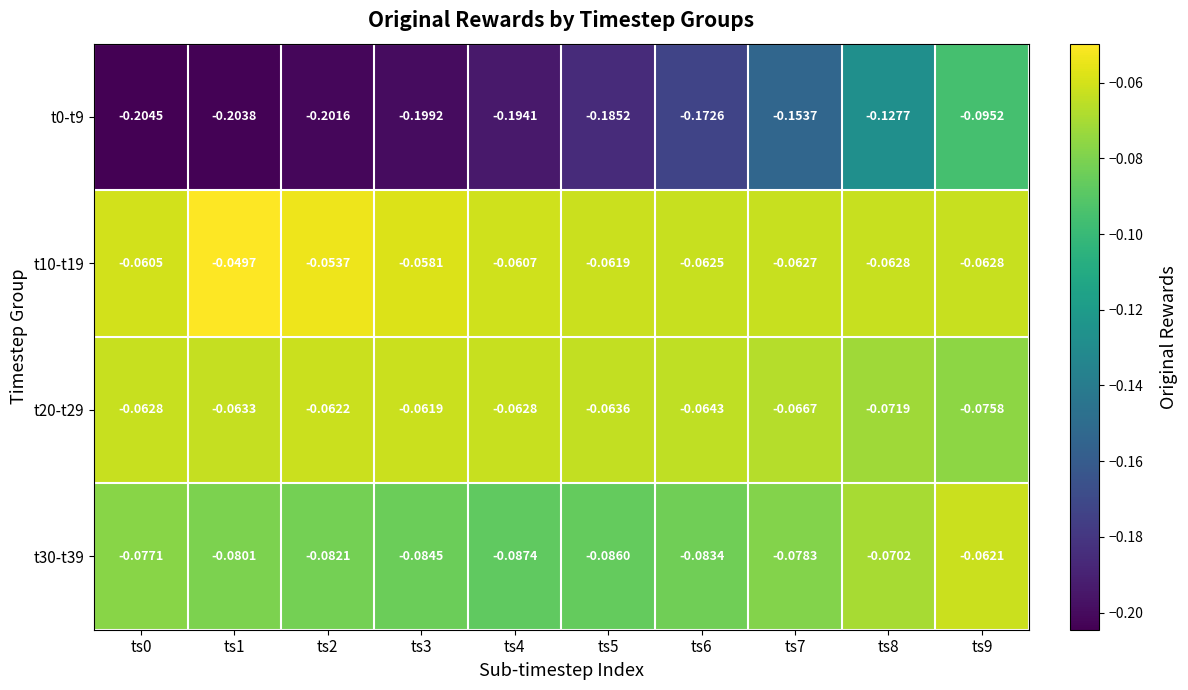

Which series has the largest total across all categories?

t10-t19